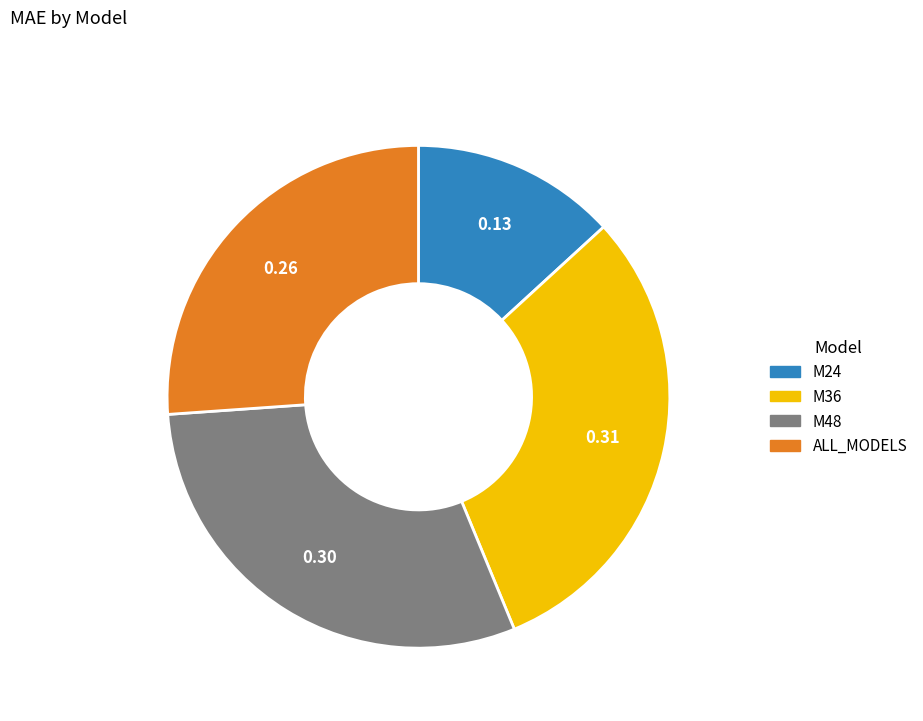

Is M24 the majority of the pie?

No